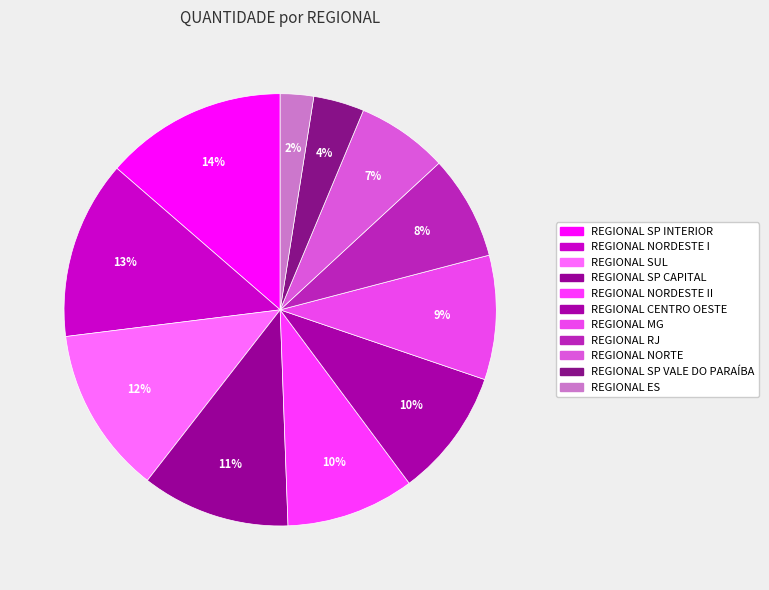

To the nearest percent, what percentage of the pie is REGIONAL NORDESTE I?

13%